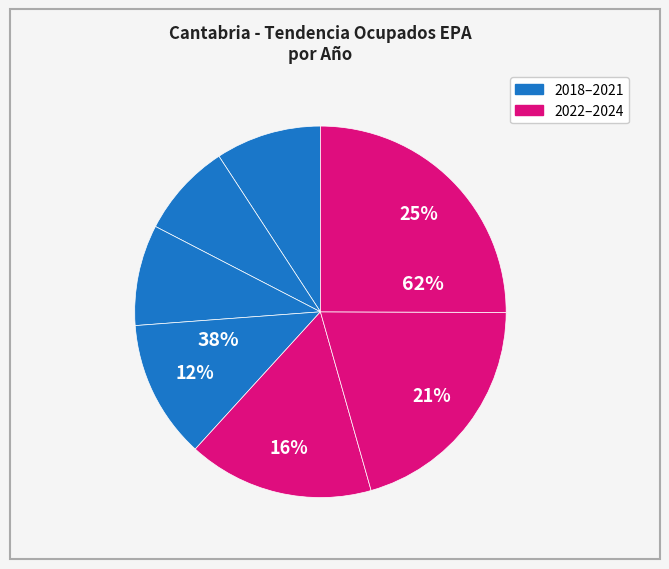

To the nearest percent, what is the difference between the largest and smallest slice percentages?

15%